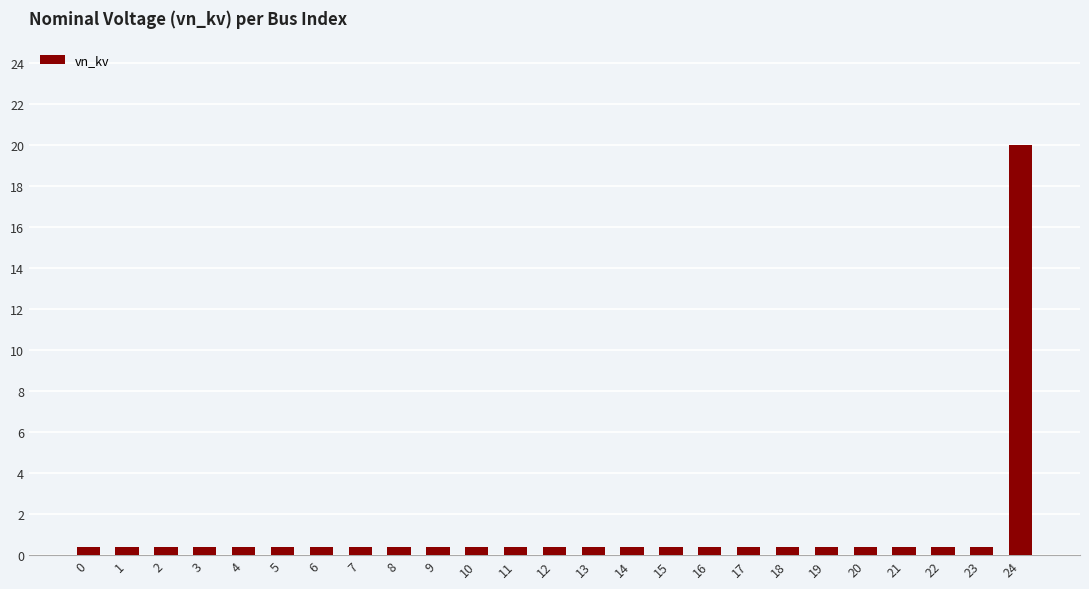

What is the sum of all values?

29.6